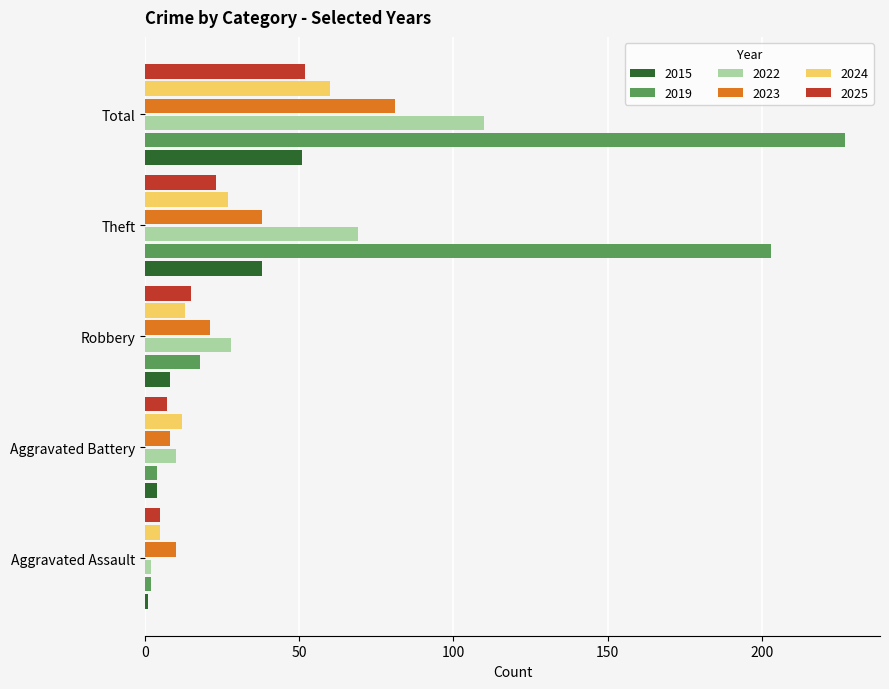

True or false: 2023 has a value of 38 at Theft.

True